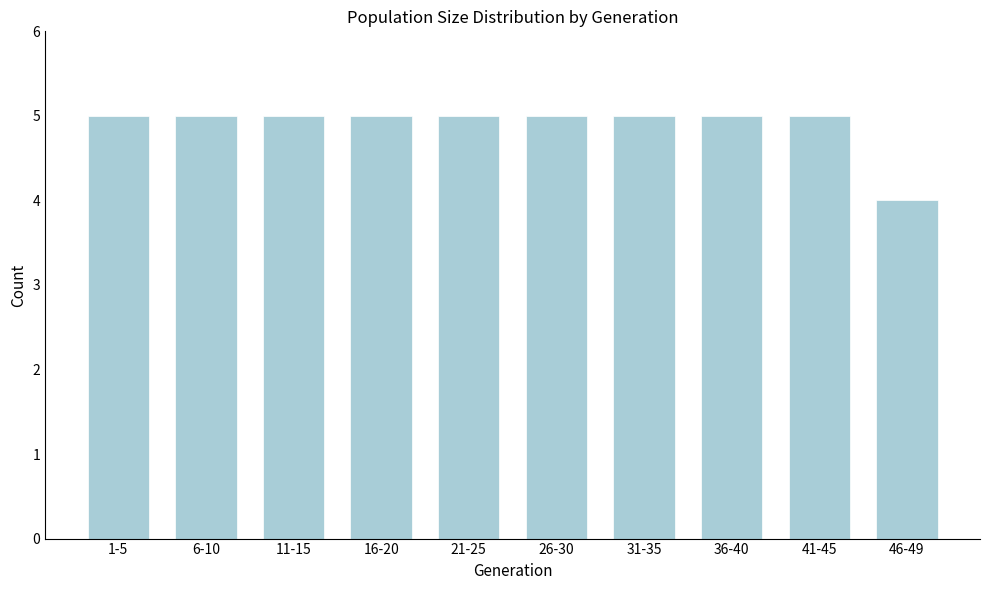

Reading left to right, extract all data points from this chart.

1-5=5	6-10=5	11-15=5	16-20=5	21-25=5	26-30=5	31-35=5	36-40=5	41-45=5	46-49=4